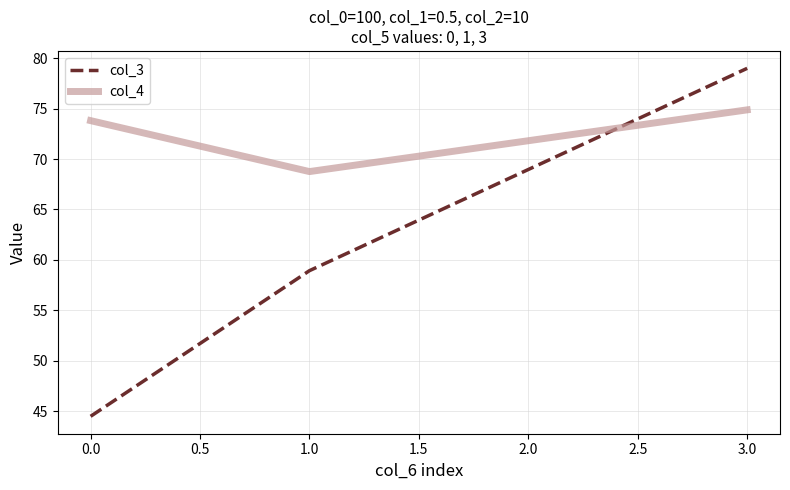

Which series has the largest total across all categories?

col_4